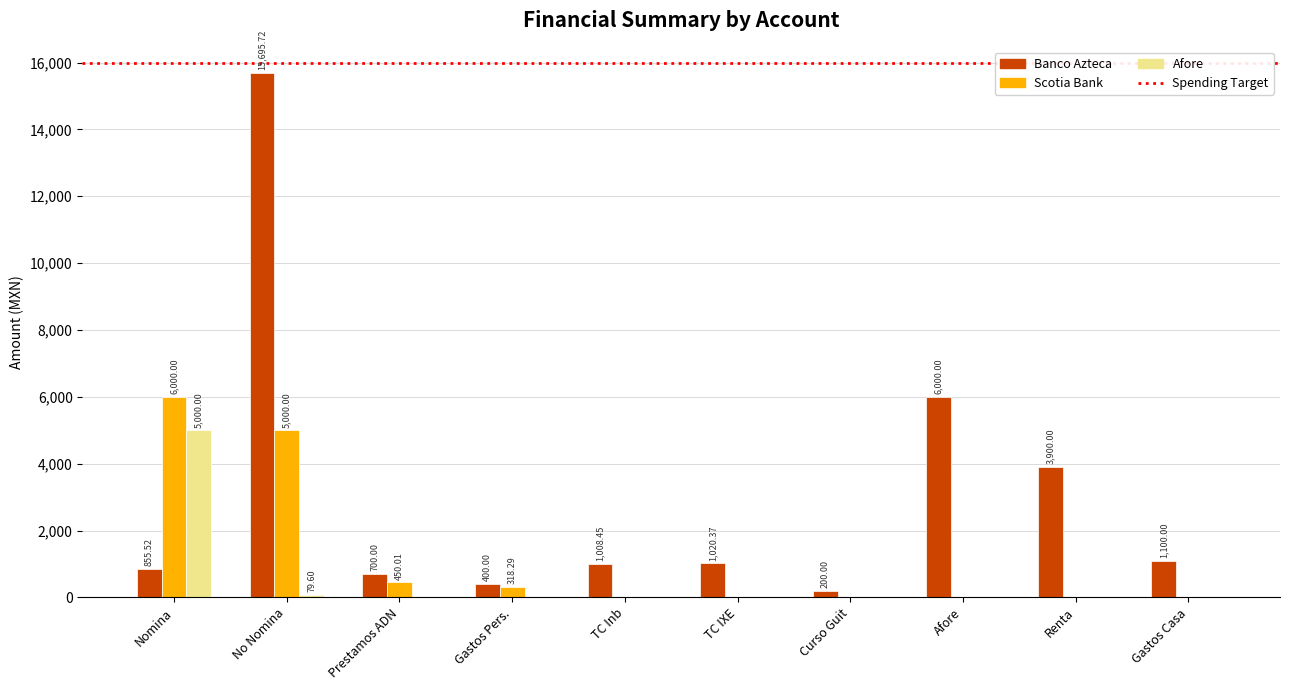

Which series has the largest total across all categories?

Banco Azteca